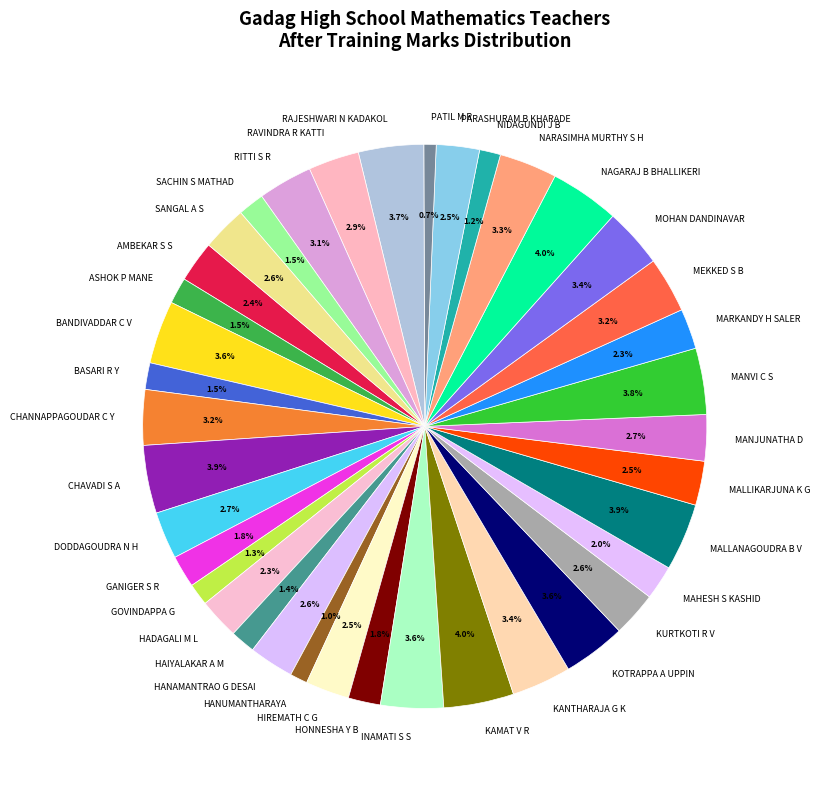

Approximately how many times larger is the value at HANAMANTRAO G DESAI compared to MAHESH S KASHID?

1.3